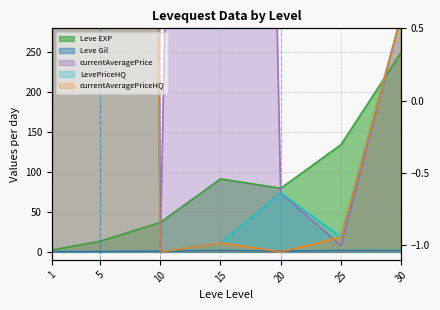

What is the sum of the Leve EXP values at 10 and 30?

286.9